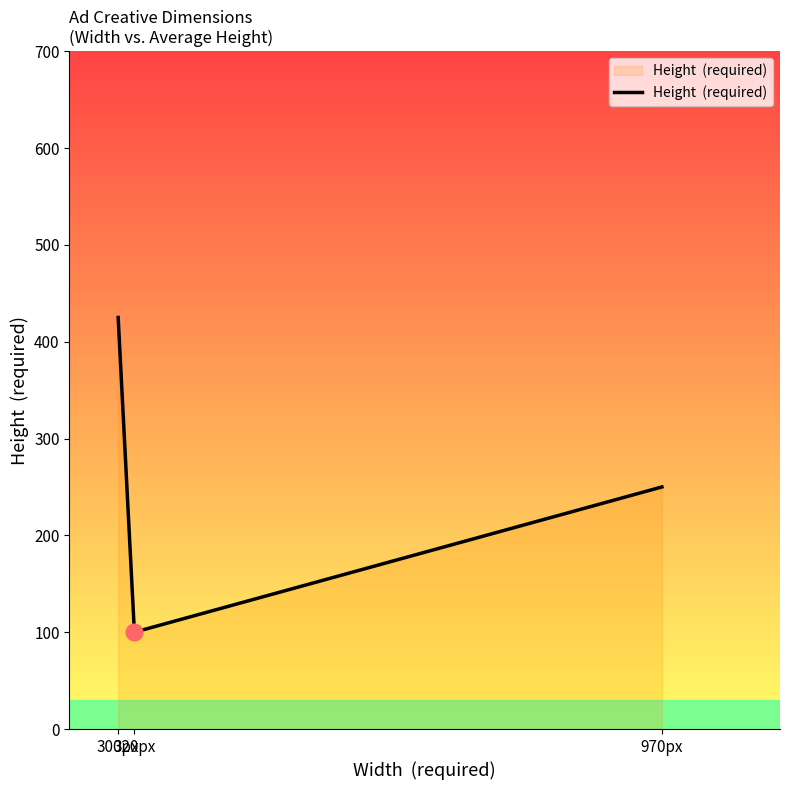

Which label corresponds to the largest value in the chart?

300px